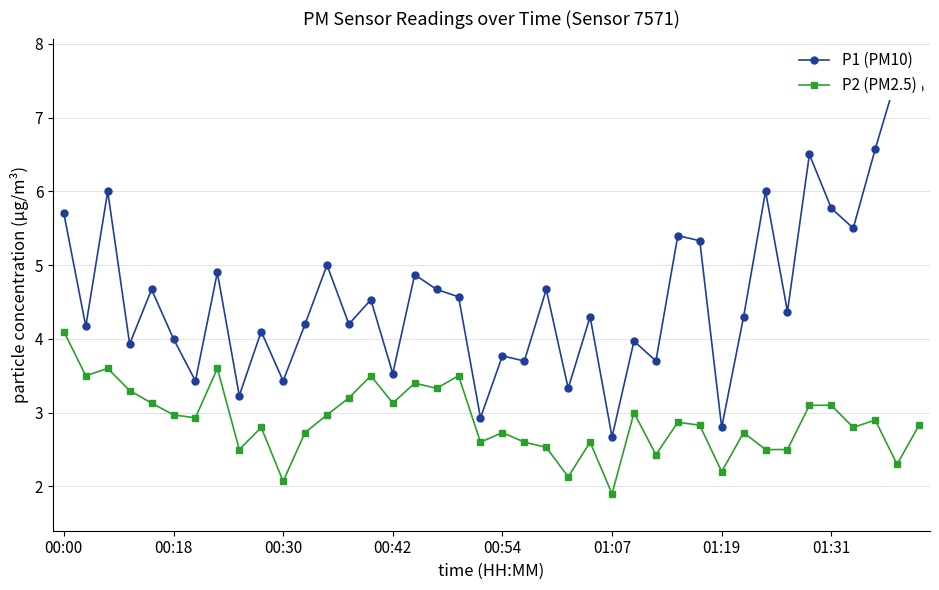

Which series has the largest total across all categories?

P1 (PM10)